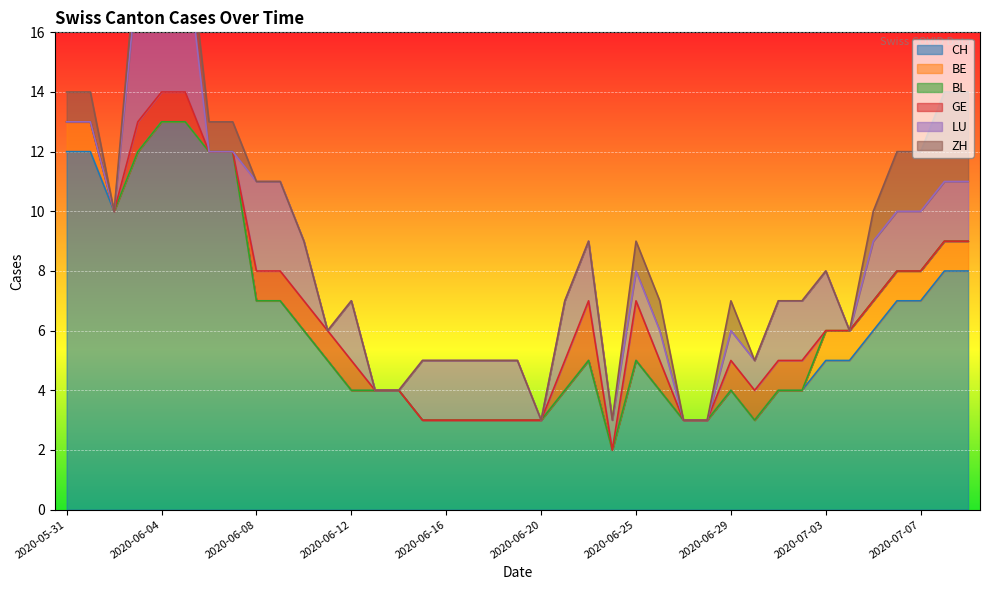

What are all the series names shown in the legend?

CH, BE, BL, GE, LU, ZH